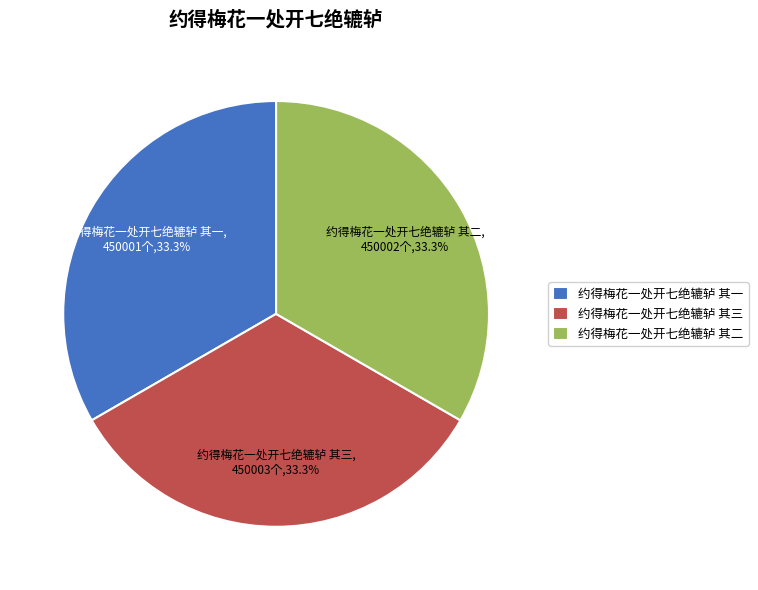

How much of the chart is everything except 约得梅花一处开七绝辘轳 其一?

66.7%